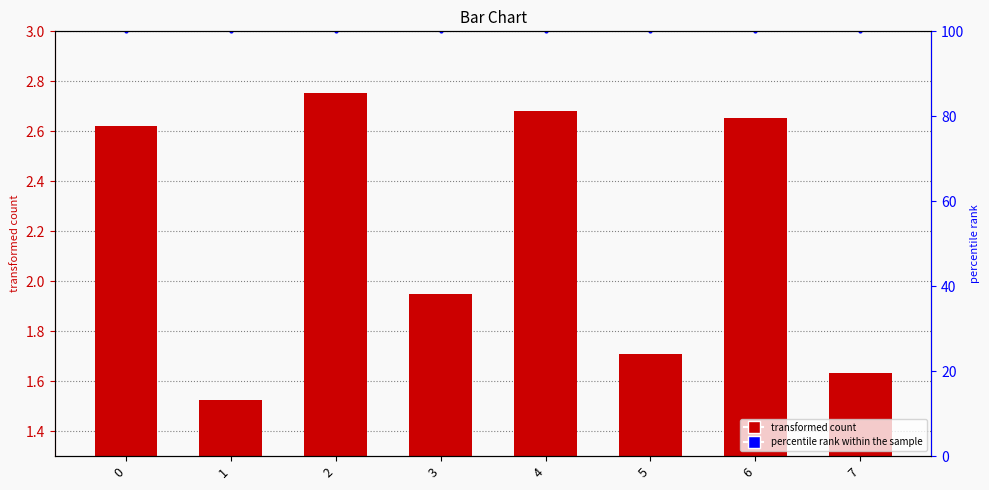

At 7, list the series in order from smallest to largest.

x0, percentile rank within the sample